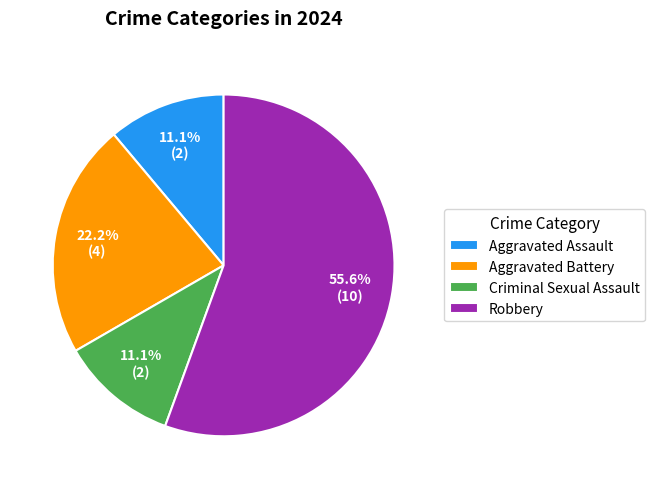

Which slice represents more than half of the pie?

Robbery